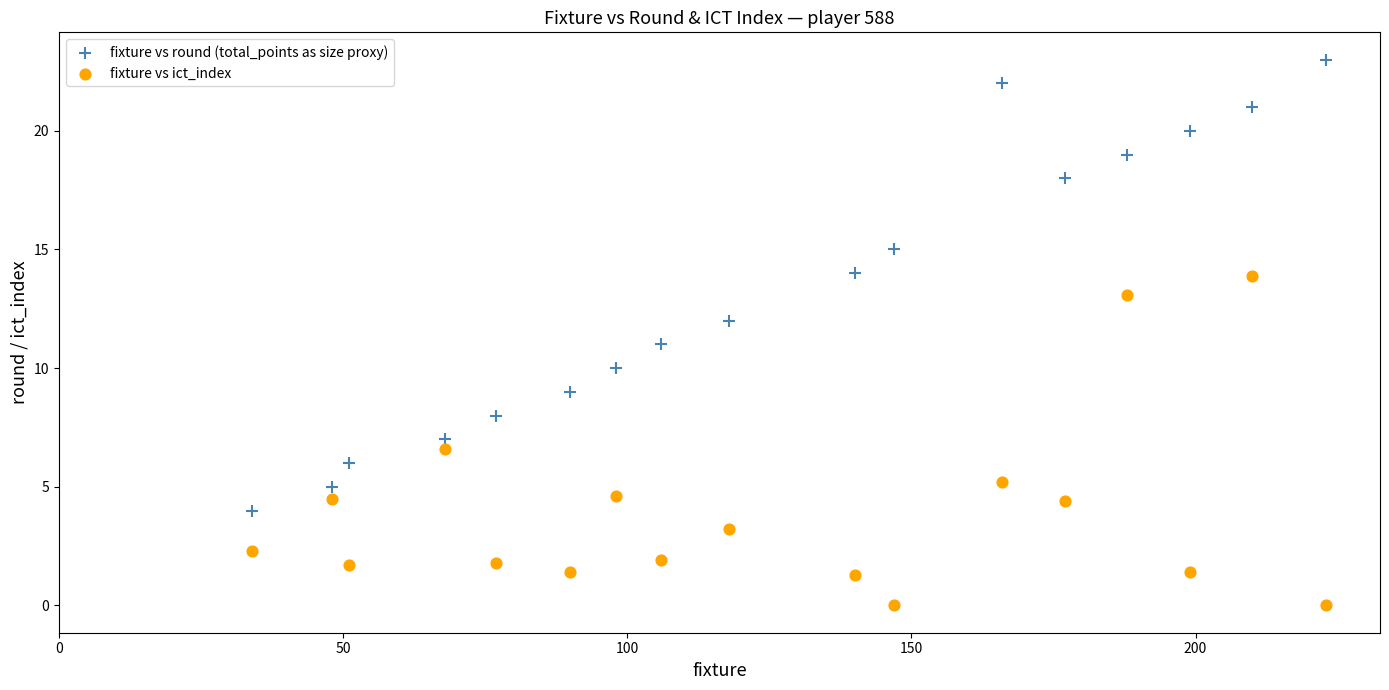

Which series has the widest spread of Y values?

fixture vs round (total_points as size proxy)